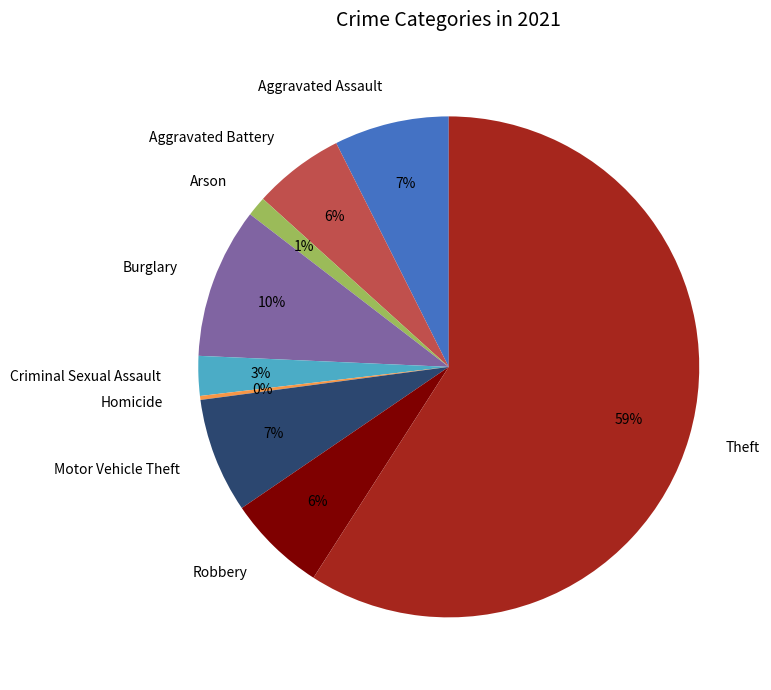

Do Robbery and Aggravated Battery together represent more than half of the pie?

No